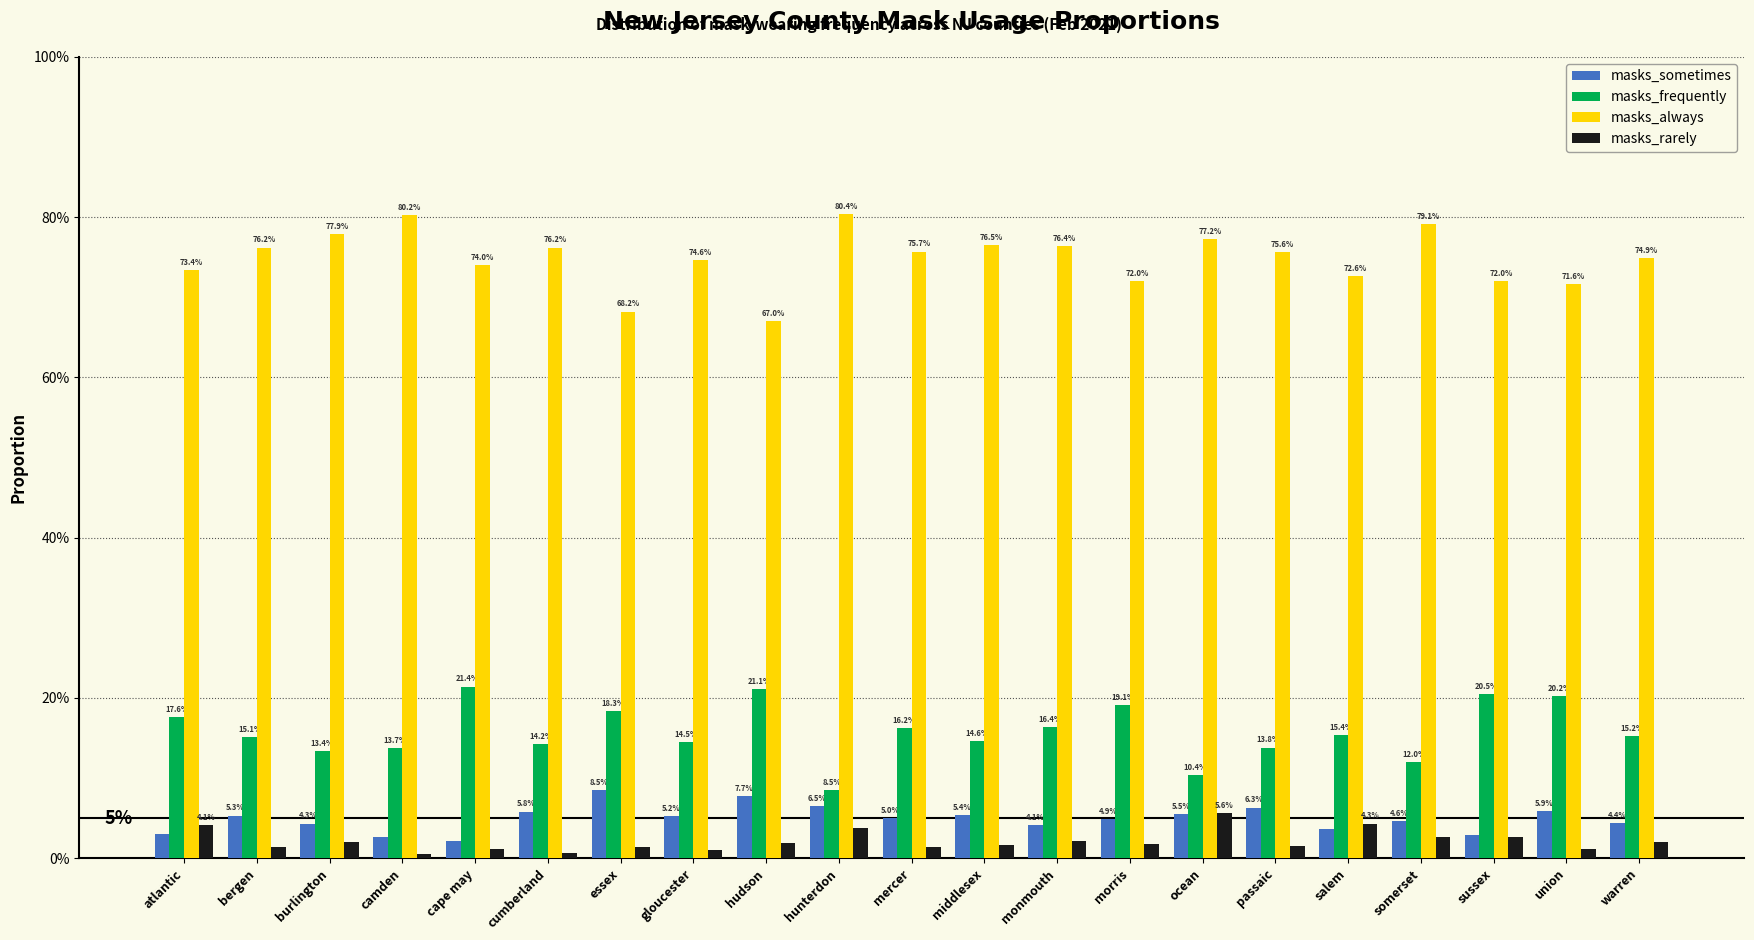

Does the chart contain any negative values?

No